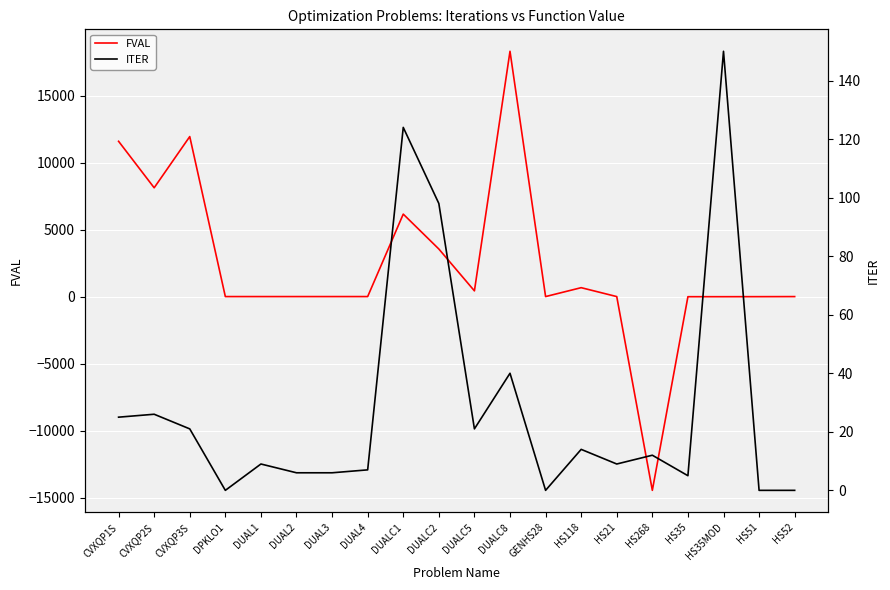

Reading right to left, list all the values displayed in this chart.

FVAL: HS52=-0.7	HS51=-6.0	HS35MOD=-8.7	HS35=-8.9	HS268=-14463.0	HS21=0.0	HS118=664.8	GENHS28=0.9	DUALC8=18309.4	DUALC5=427.2	DUALC2=3551.3	DUALC1=6155.3	DUAL4=0.7	DUAL3=0.1	DUAL2=0.0	DUAL1=0.0	DPKLO1=0.4	CVXQP3S=11943.4	CVXQP2S=8120.9	CVXQP1S=11590.7
ITER: HS52=0.0	HS51=0.0	HS35MOD=150.0	HS35=5.0	HS268=12.0	HS21=9.0	HS118=14.0	GENHS28=0.0	DUALC8=40.0	DUALC5=21.0	DUALC2=98.0	DUALC1=124.0	DUAL4=7.0	DUAL3=6.0	DUAL2=6.0	DUAL1=9.0	DPKLO1=0.0	CVXQP3S=21.0	CVXQP2S=26.0	CVXQP1S=25.0